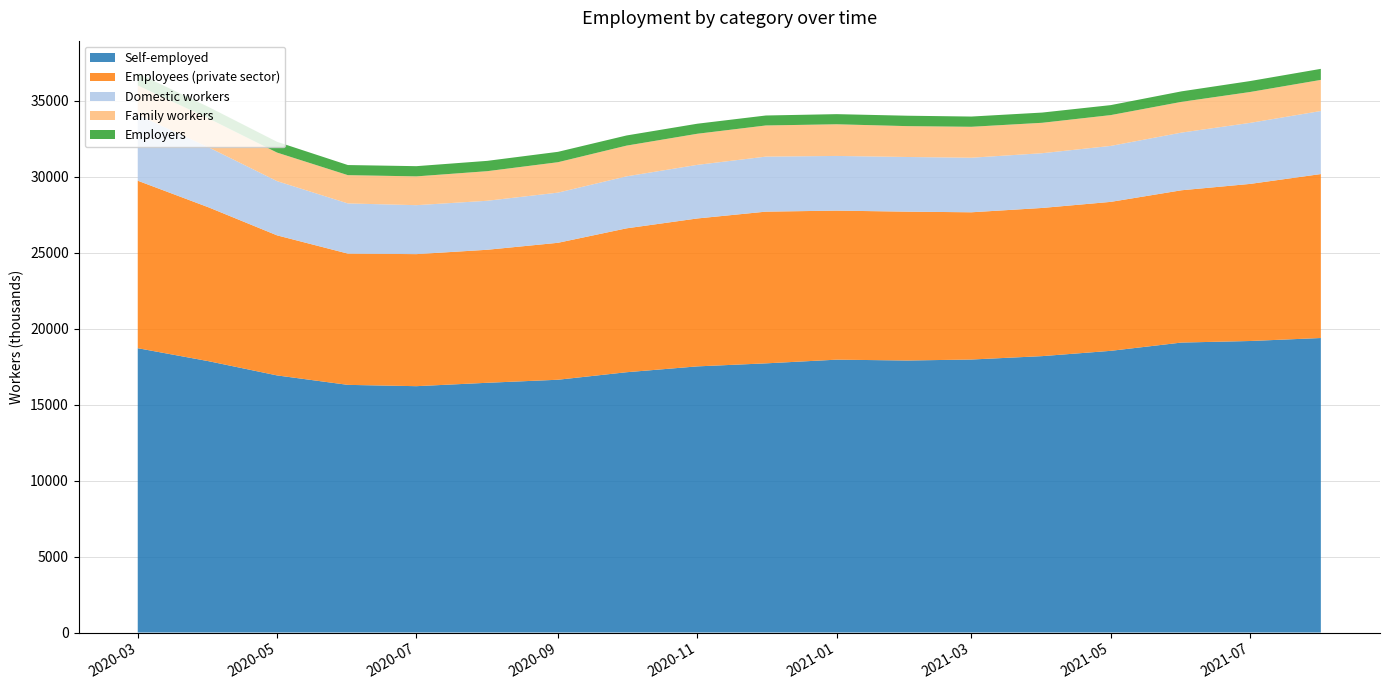

Reading left to right, extract all data points from this chart.

Self-employed: 18714	17859	16922	16300	16214	16437	16638	17132	17517	17716	17959	17904	17968	18192	18540	19085	19187	19384
Employees (private sector): 11023	10126	9218	8639	8691	8755	9013	9470	9735	9985	9809	9796	9691	9752	9804	10023	10339	10791
Domestic workers: 4331	3951	3569	3303	3222	3225	3302	3422	3528	3621	3599	3598	3591	3603	3683	3796	4017	4150
Family workers: 1938	1900	1879	1861	1895	1947	2002	2022	2047	2051	2084	2031	2036	2002	2028	2023	2032	2048
Employers: 800	755	709	665	672	679	683	668	661	656	667	685	674	673	657	691	720	726